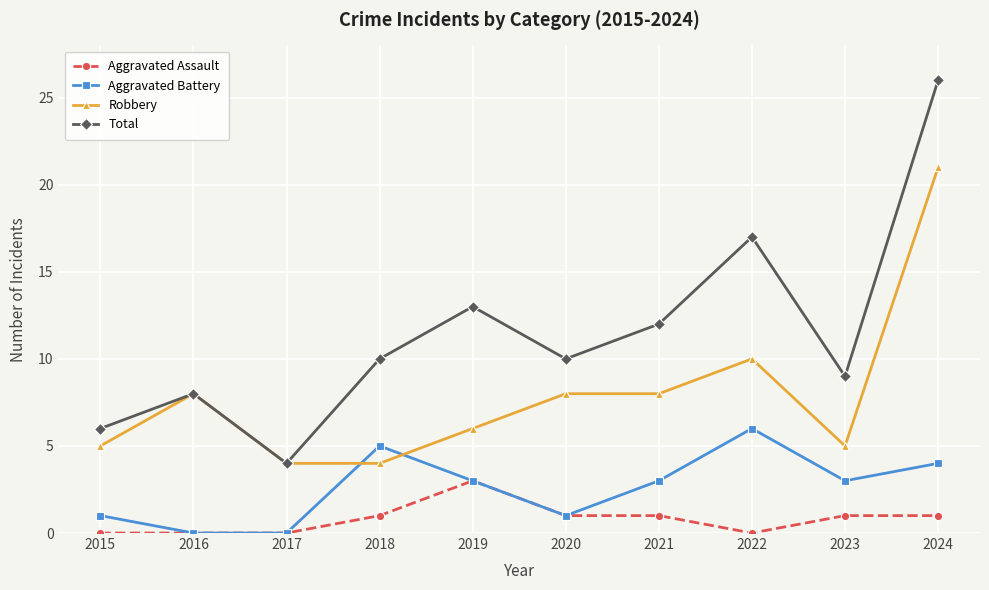

At which category does the chart reach its peak across all series?

2024